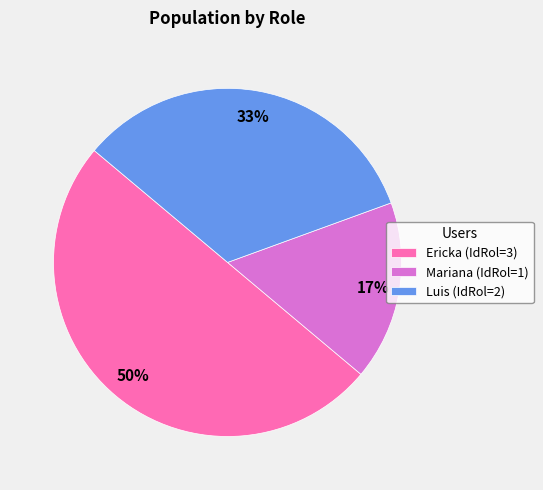

Is it true that Ericka is 40% of the pie?

False